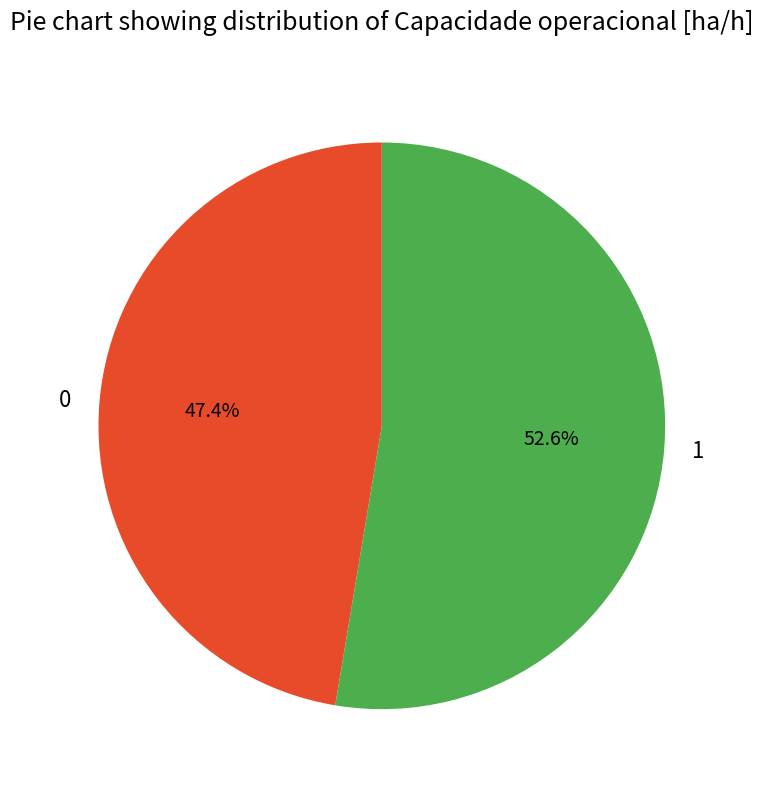

To the nearest percent, what is the combined percentage of 0 and 1?

100%